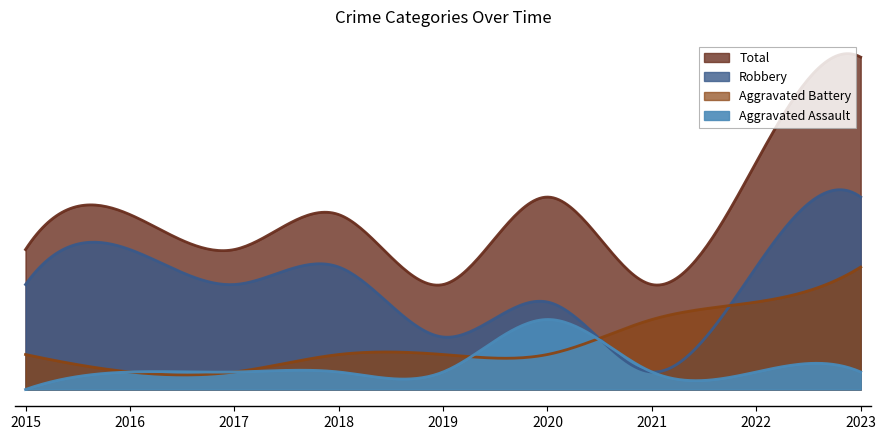

Which series has the largest range (max minus min)?

Total